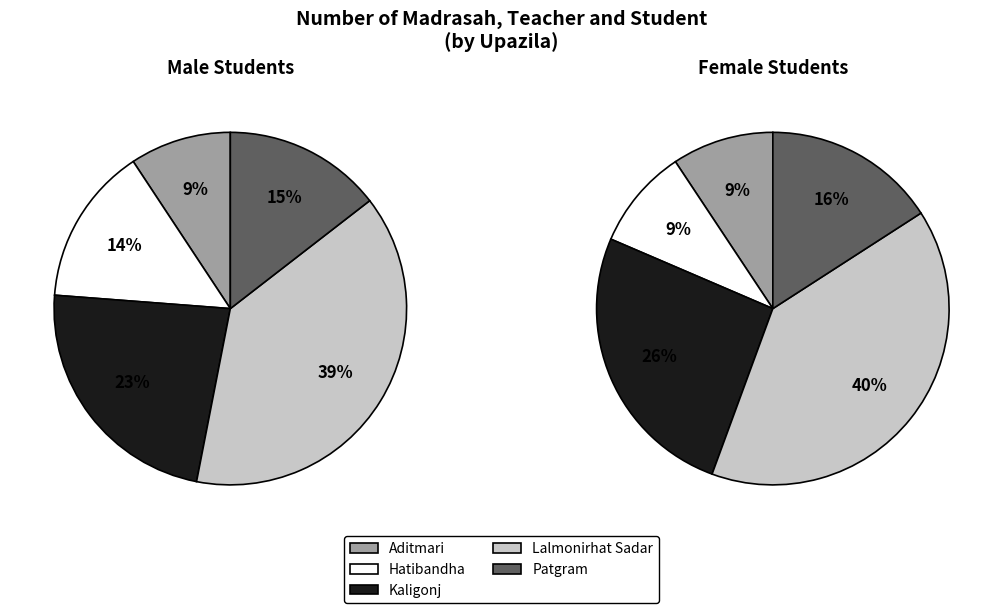

To the nearest percent, what is the difference between the Patgram and Lalmonirhat Sadar slice percentages?

24%